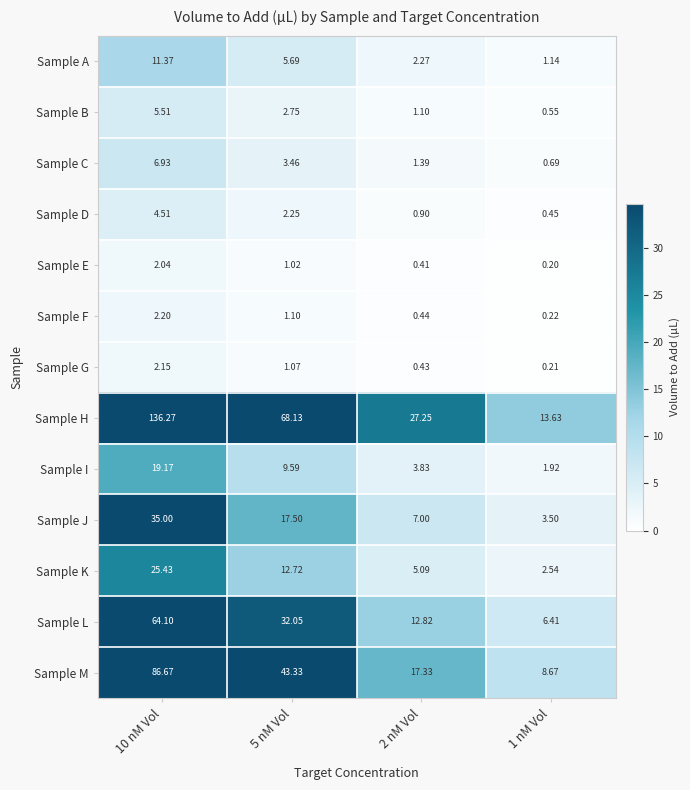

Between 10 nM Vol and 5 nM Vol, which series saw the biggest shift?

Sample H